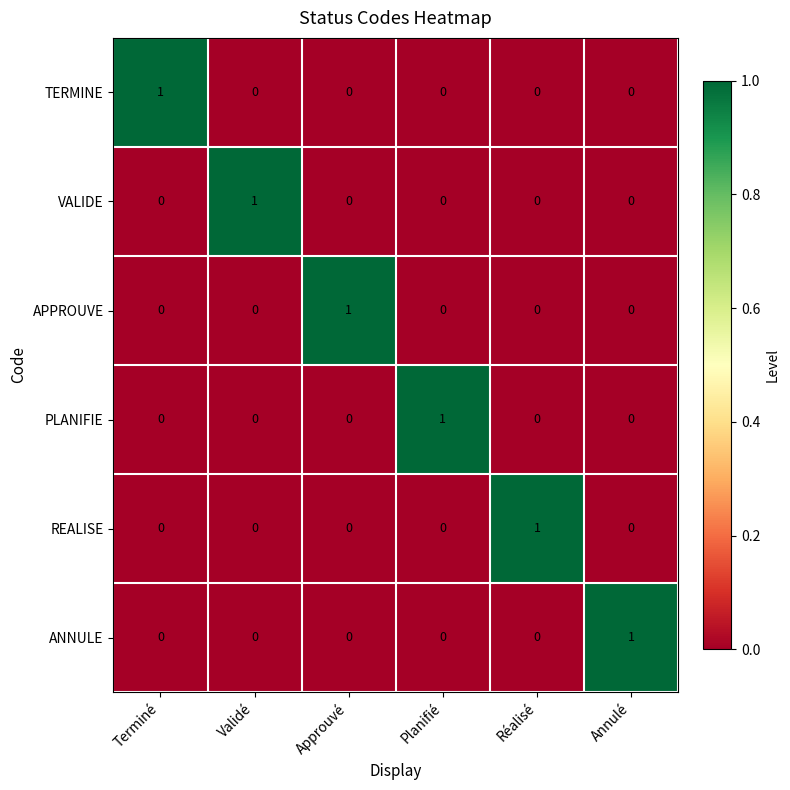

What is the total value across all series at Validé?

1